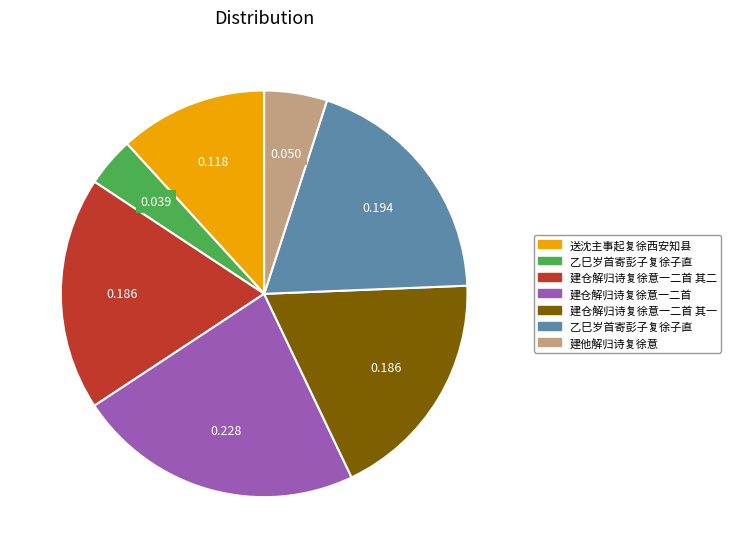

Is there a majority slice in this chart?

No